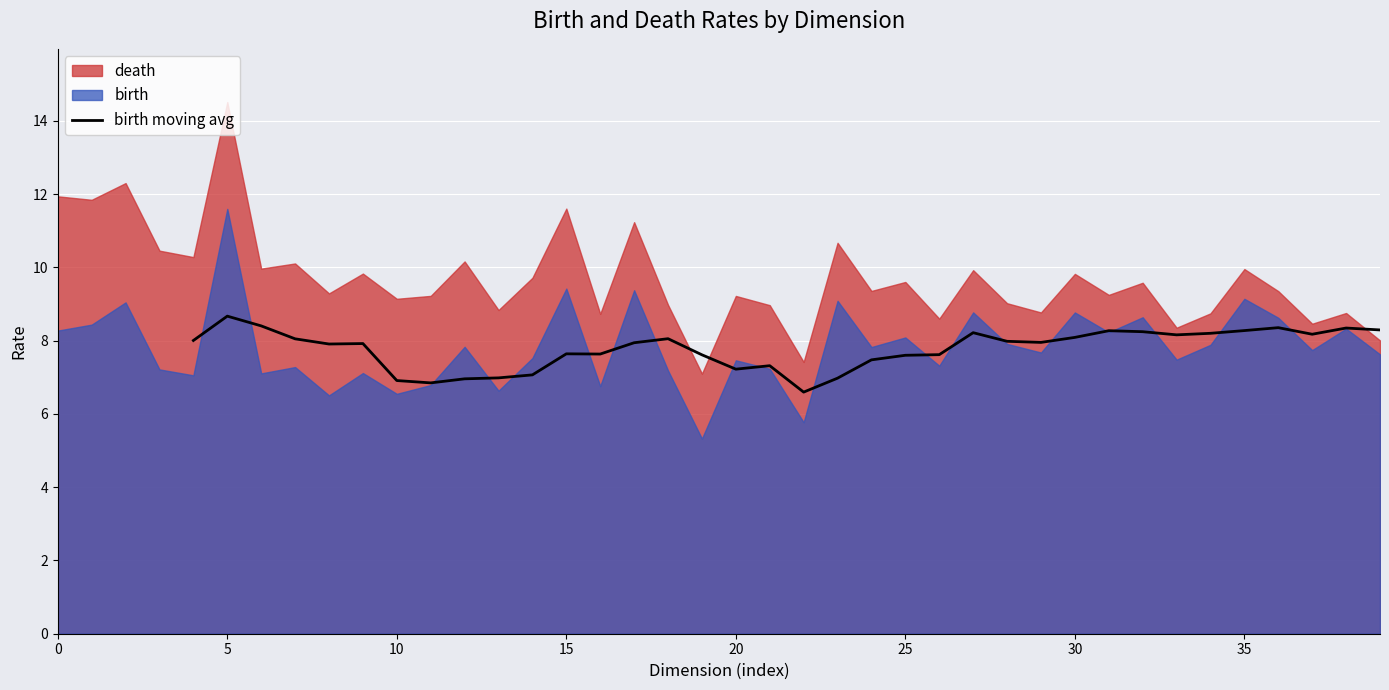

What is the maximum value for birth moving avg?

8.7